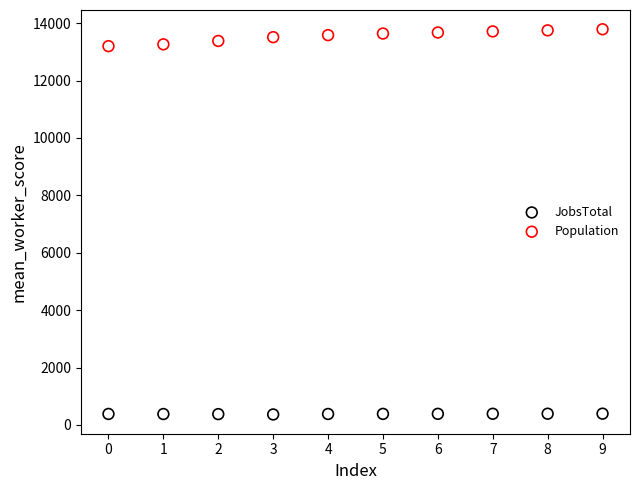

Across all data points, what is the range of Y values (max minus min)?

13419